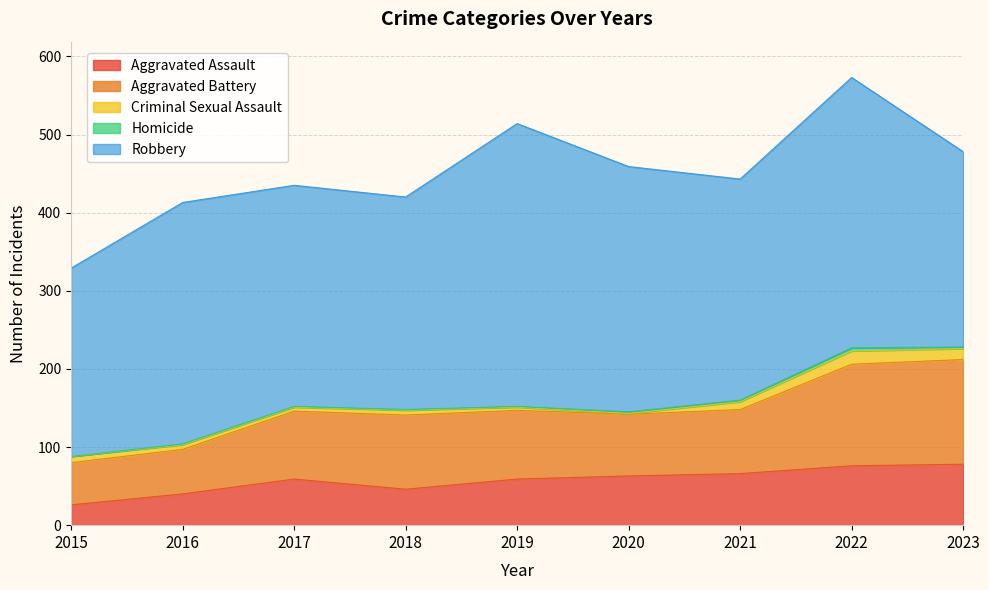

What is the highest value of the Aggravated Assault series?

78